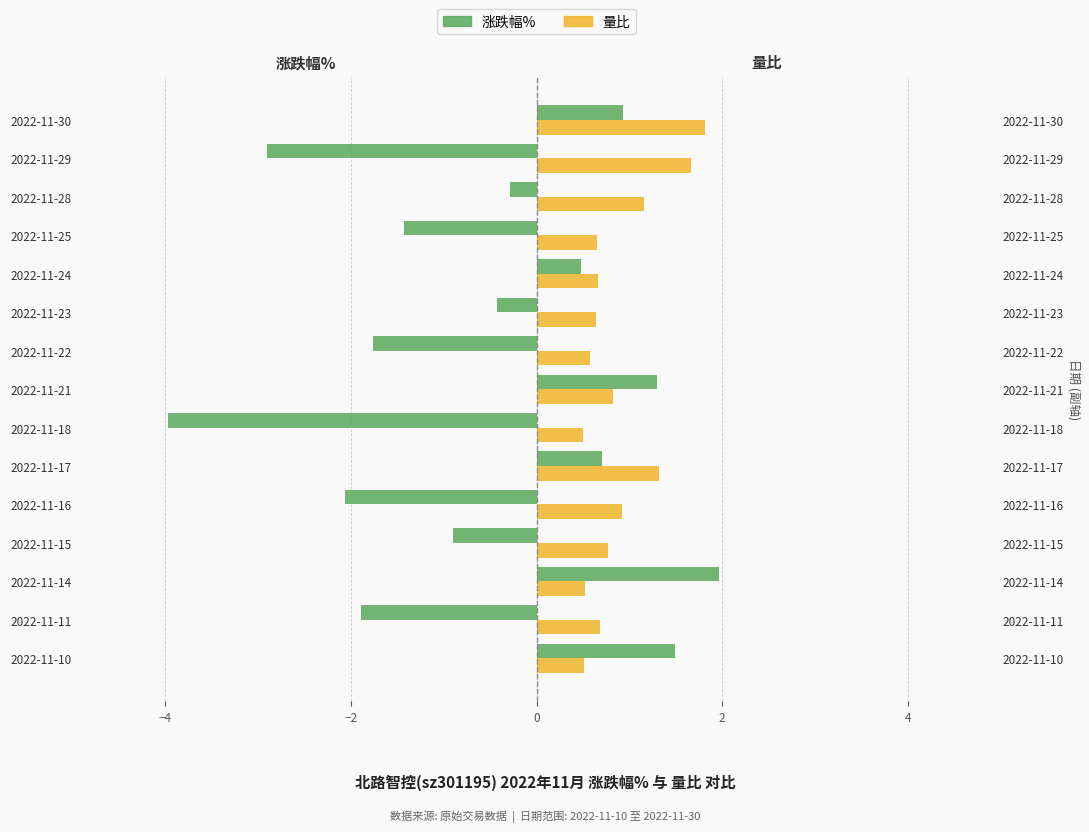

What is the average value of the 涨跌幅% series?

-0.6